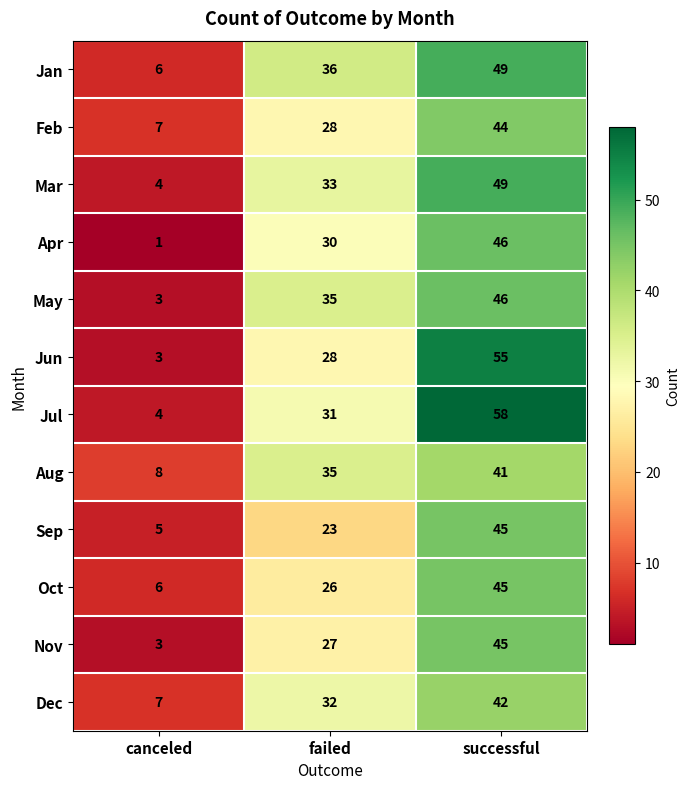

How many series are shown in this chart?

12